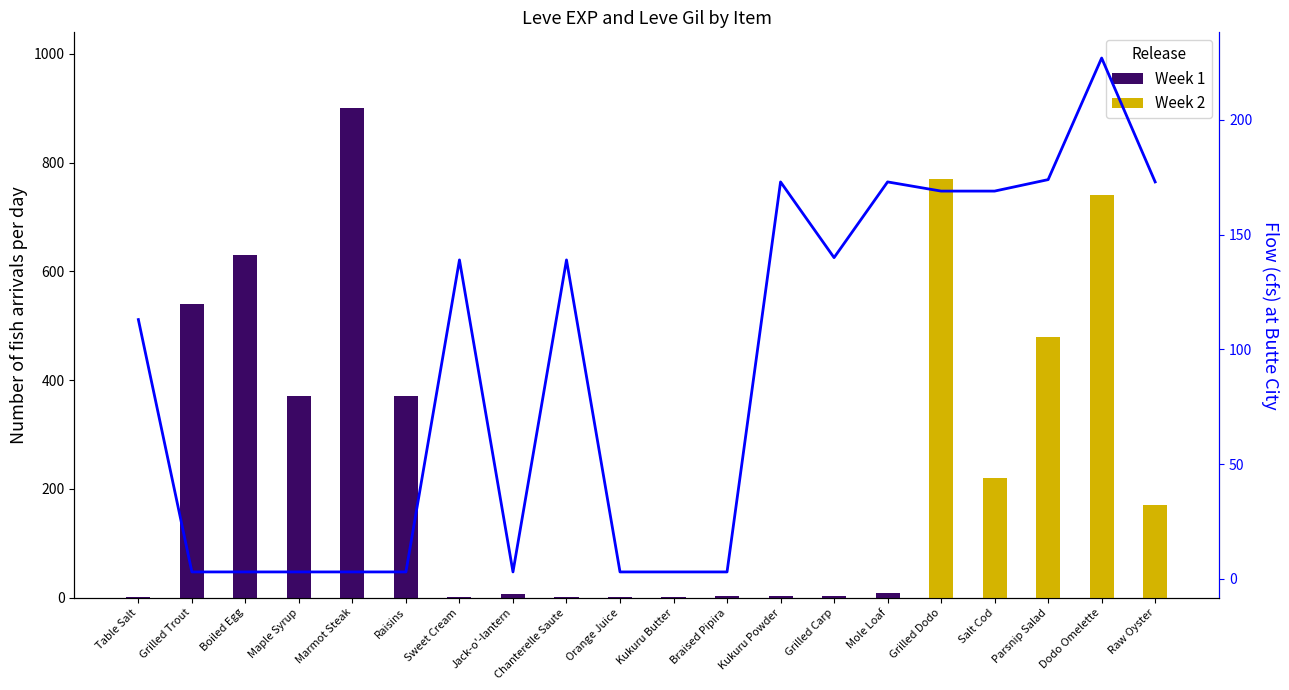

What is the average value of the Week 2 series?

119